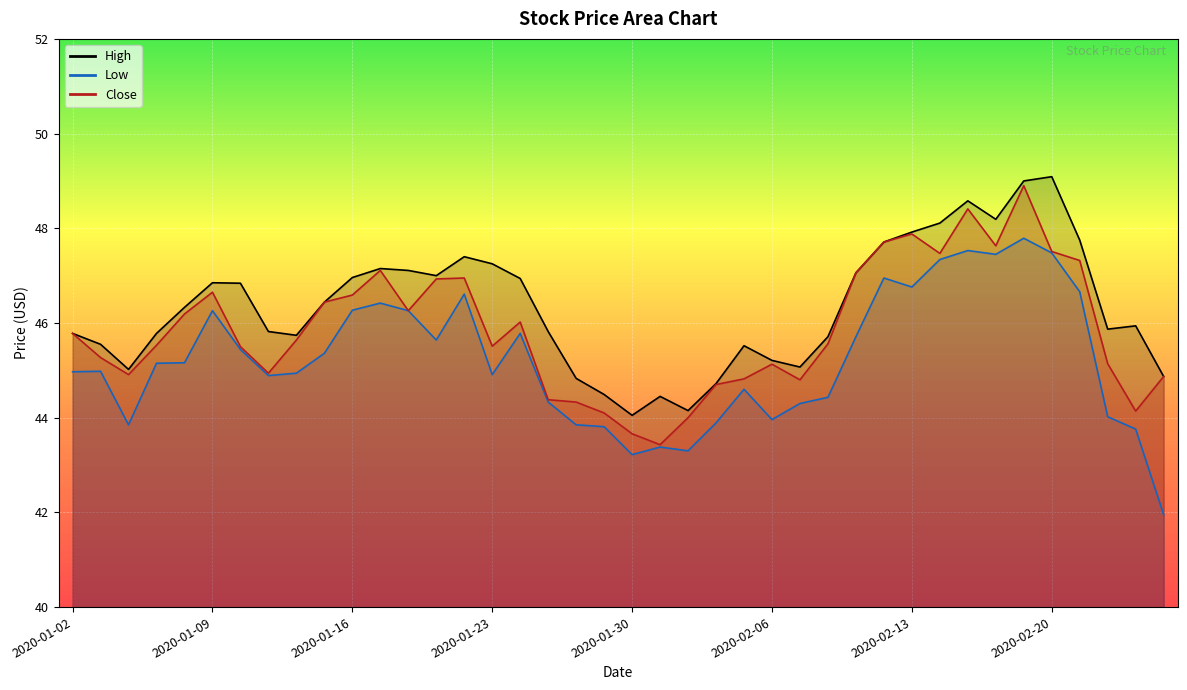

At which label does Close reach its minimum?

2020-01-31